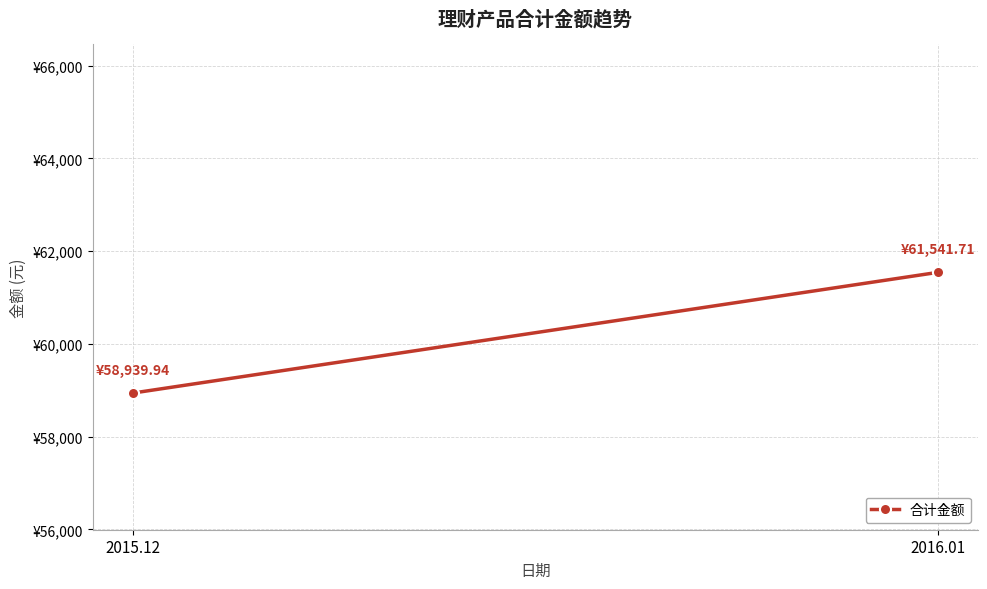

What is the change in value from 2015.12 to 2016.01?

+2601.8